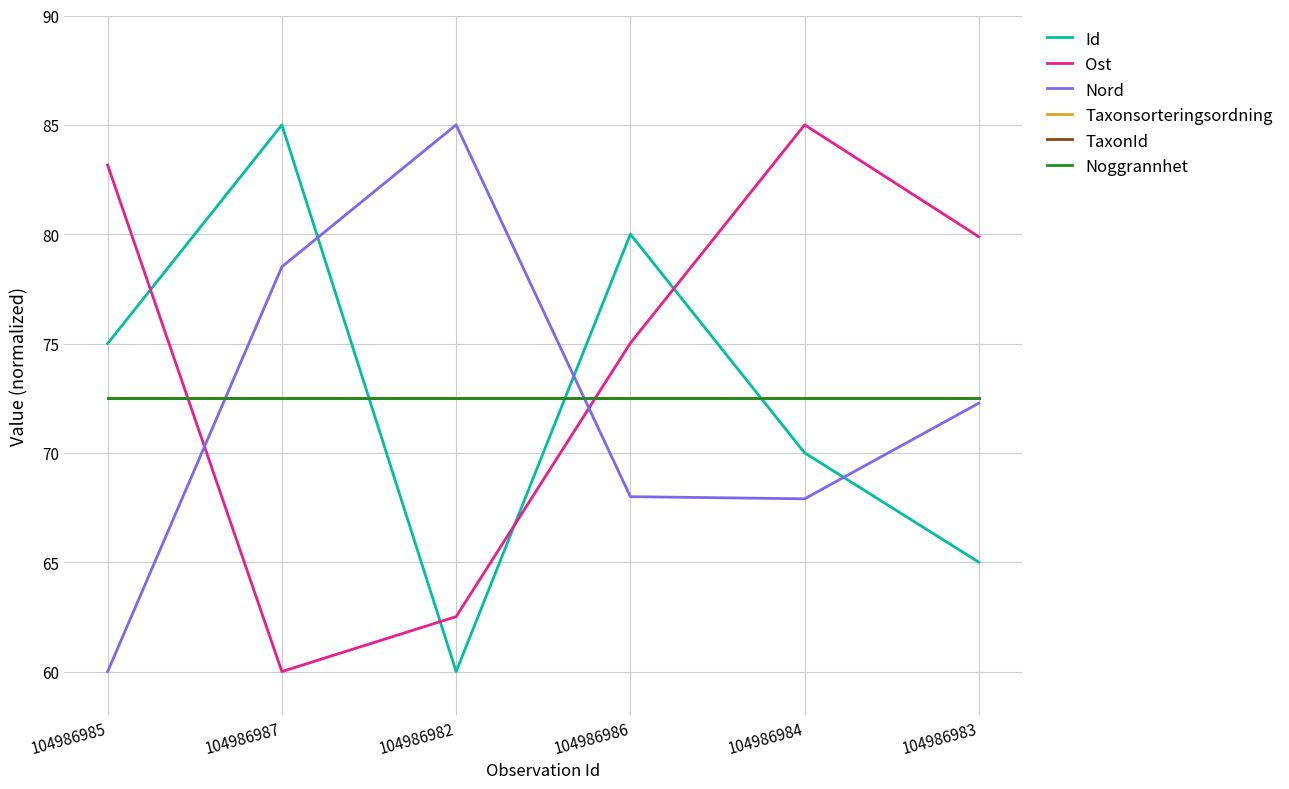

What is the label of the 5th point from the left?

104986984